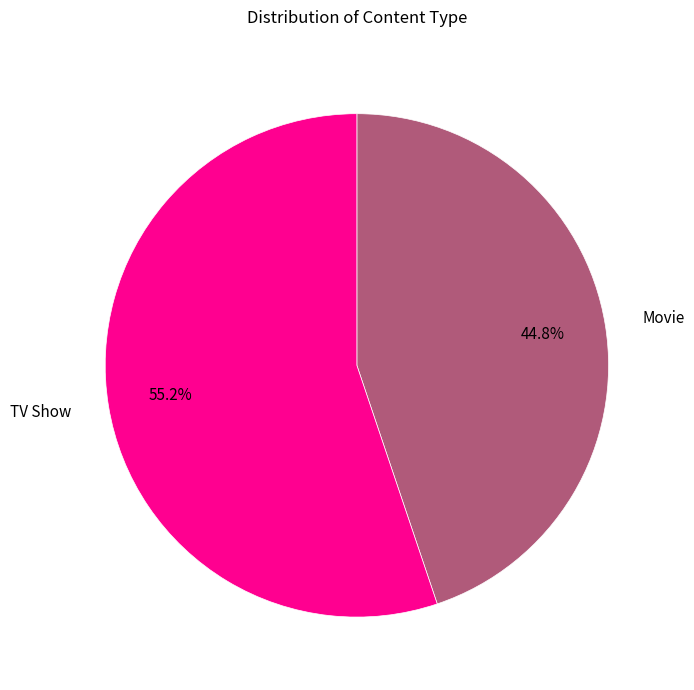

Which category has the biggest portion of the pie?

TV Show